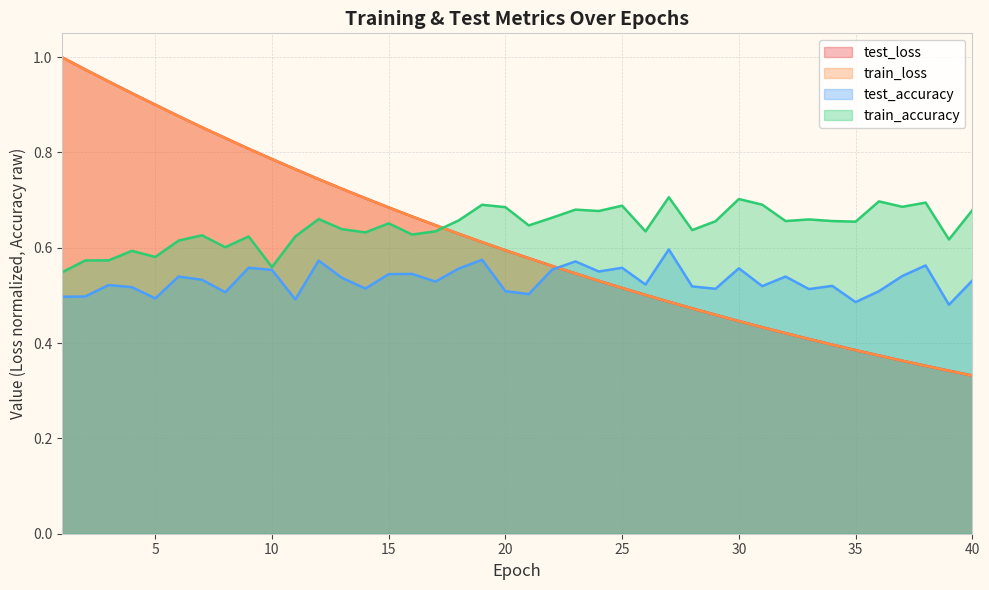

What is the spread (max minus min) of values at 28?

0.2